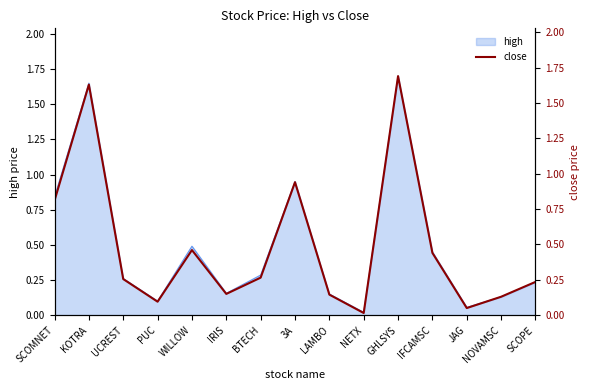

Does the chart have visible grid lines?

No